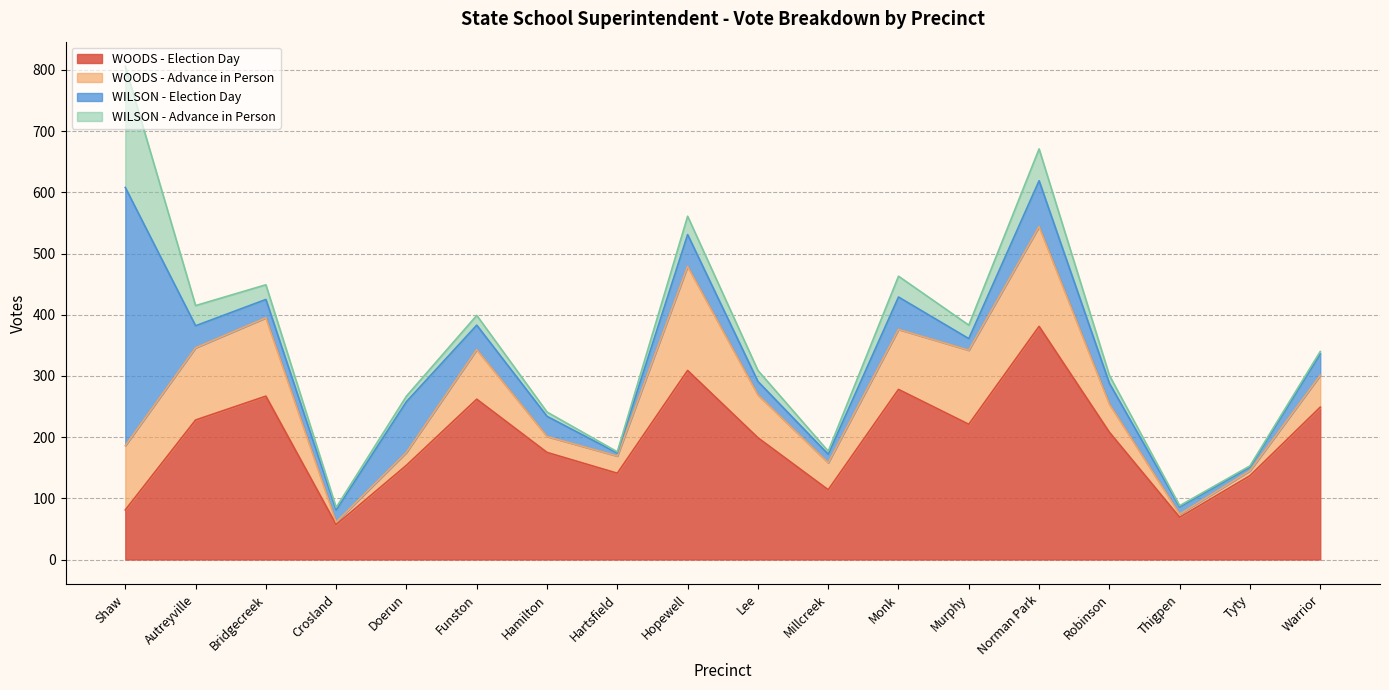

In WILSON - Election Day, how many points are lower than both neighbors (excluding endpoints)?

5